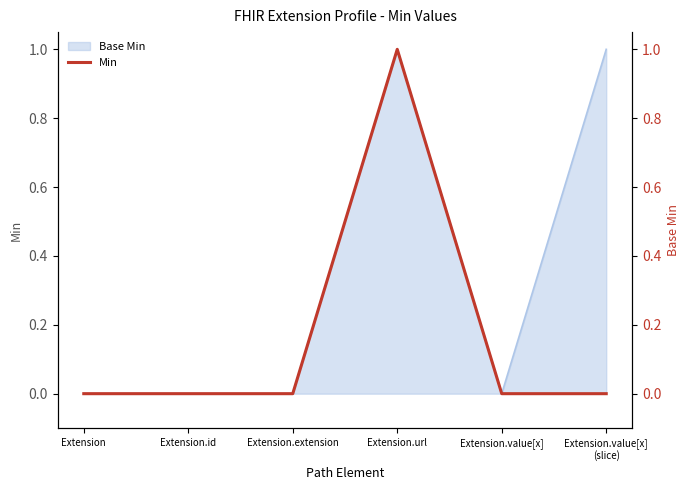

Where is the first local maximum?

Extension.url